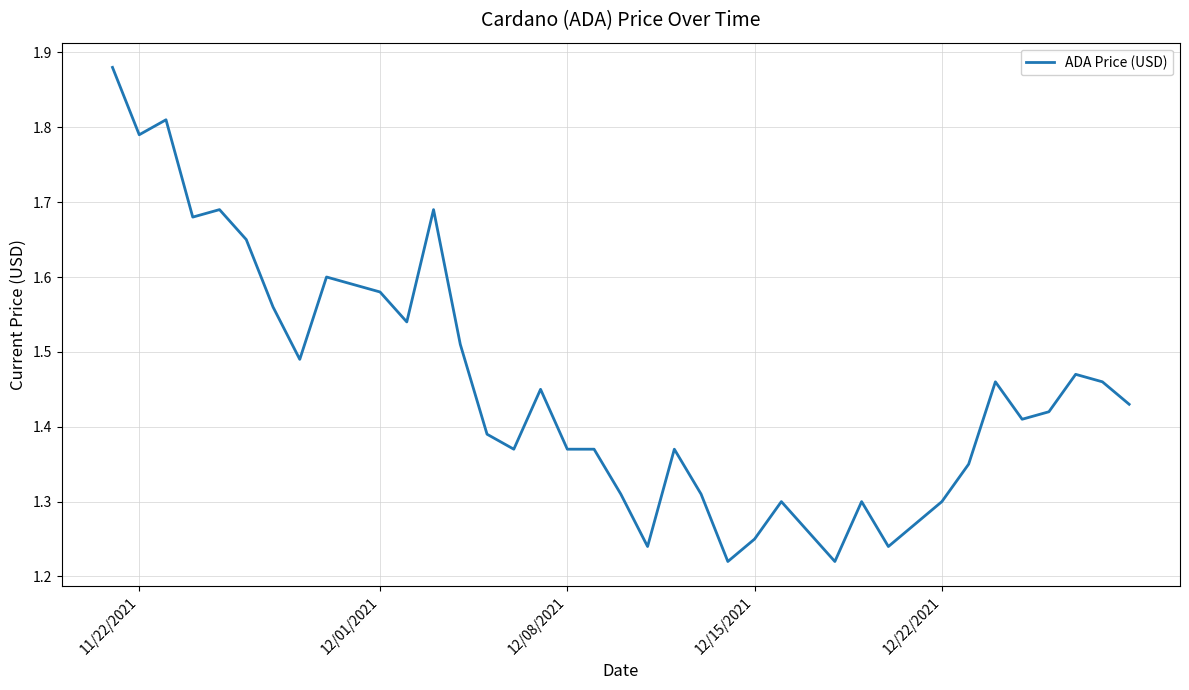

Count the values in the range 1 to 2.

39